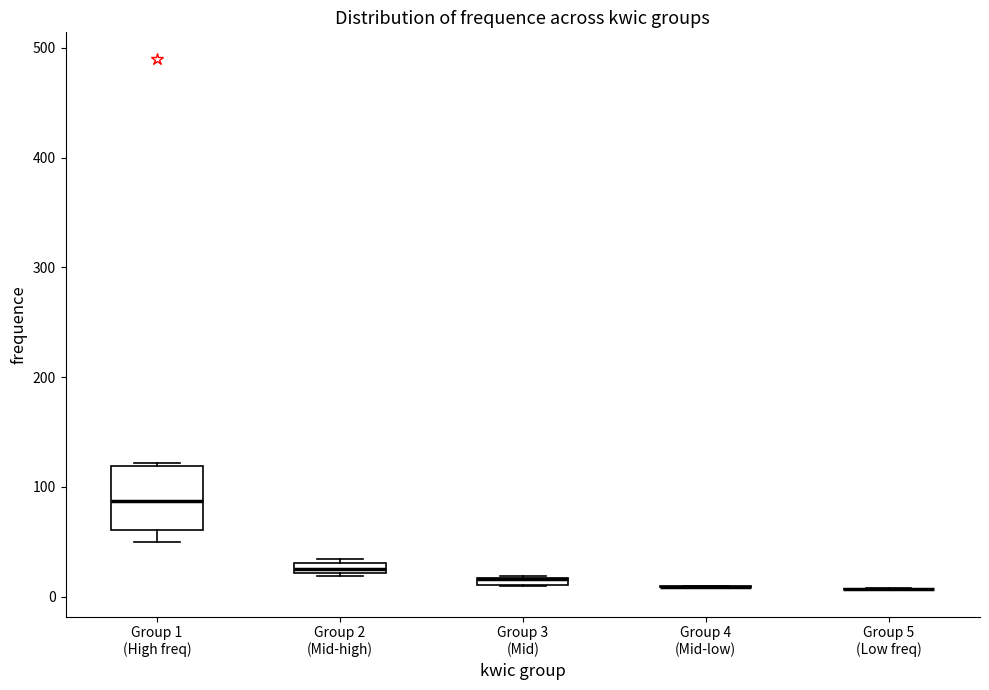

Comparing the boxes themselves (not the whiskers), which one is the tallest?

Group 1 (High freq)